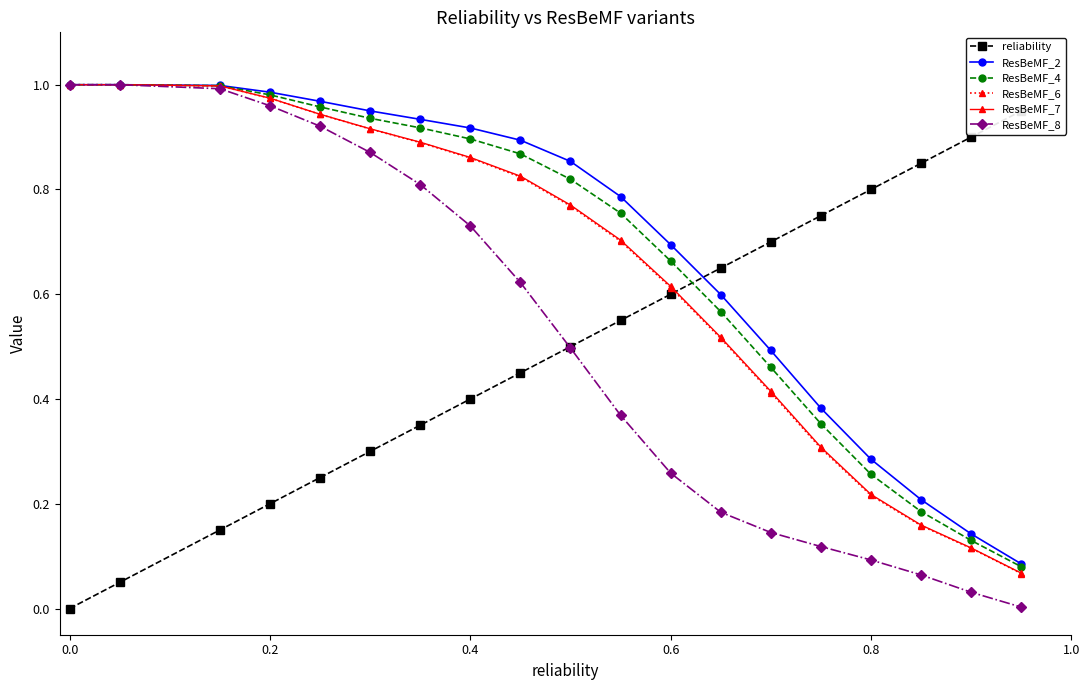

How many lines are shown in the chart?

6